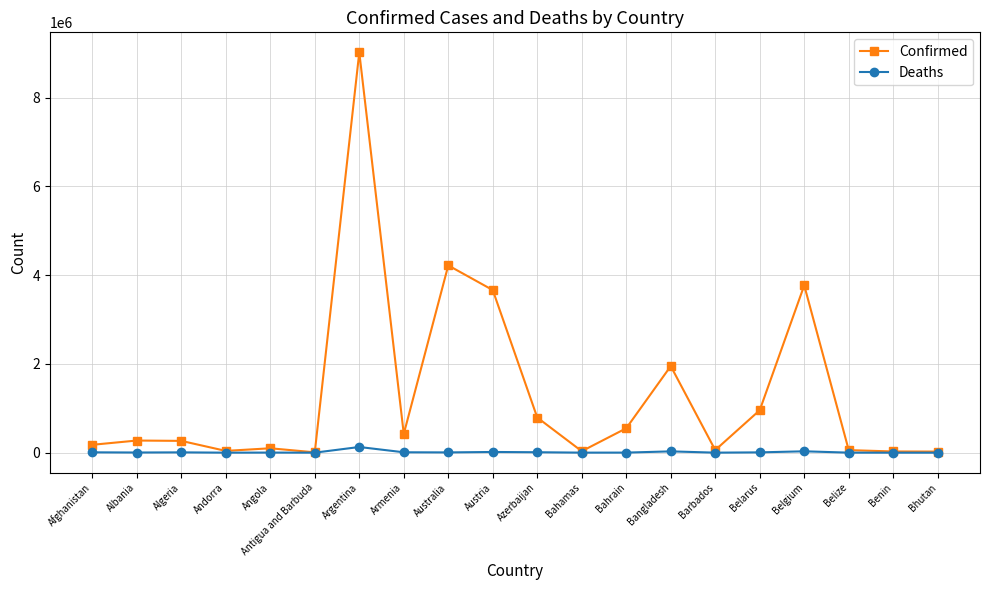

True or false: Confirmed has more than 1 points higher than both neighbors.

True